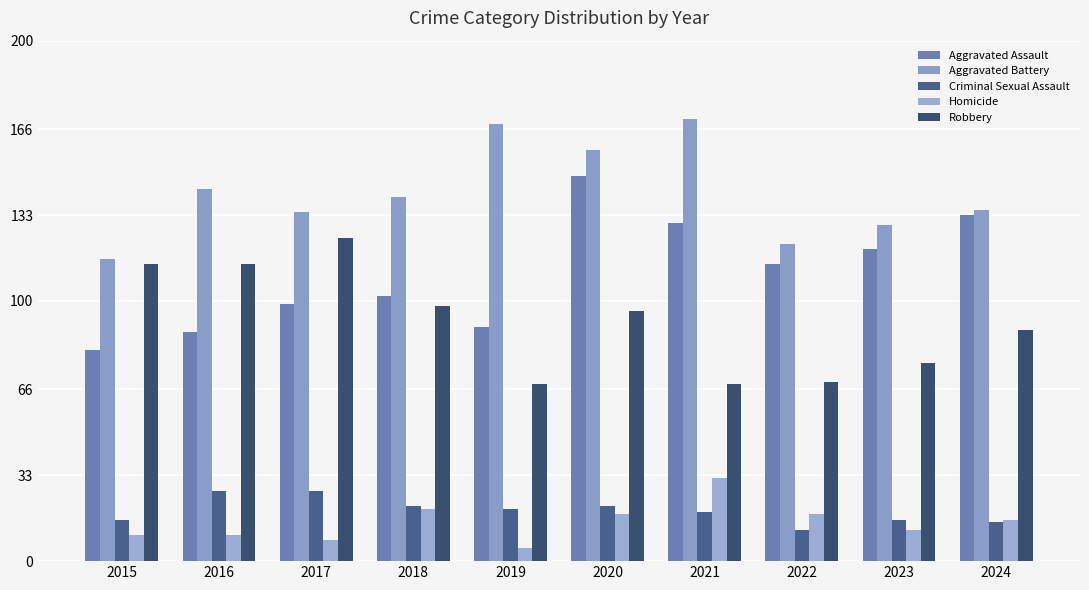

At which label does Aggravated Battery reach its minimum?

2015